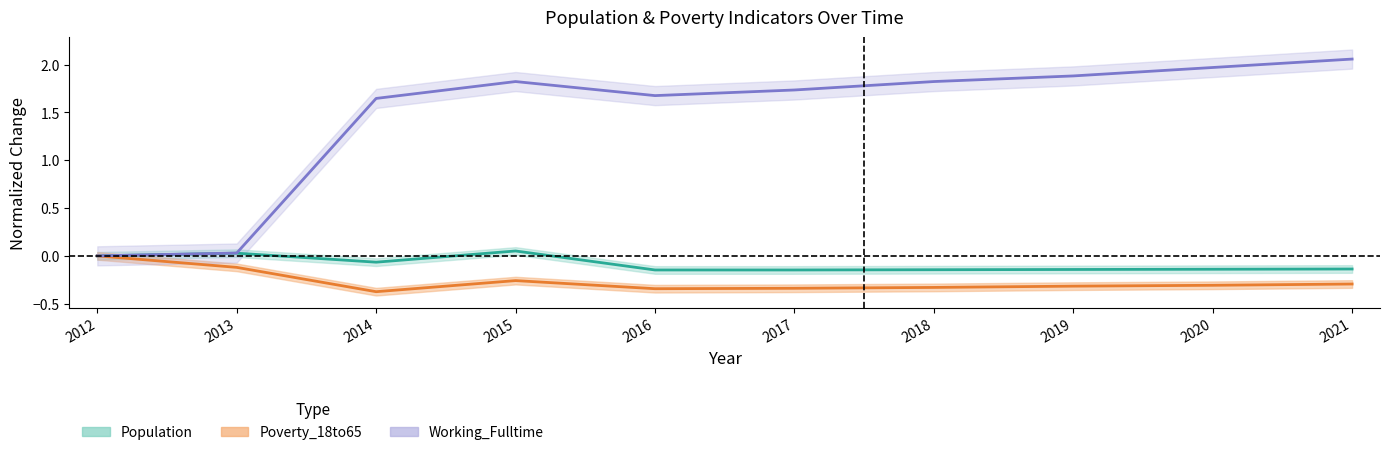

What is the value of the Working_Fulltime point at the 5th from the left?

1.7